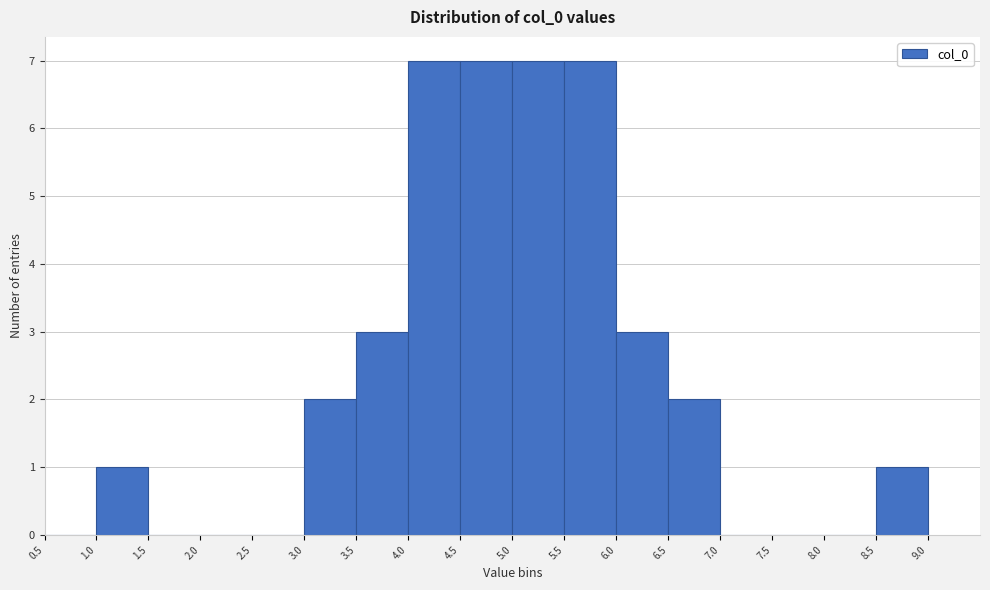

How tall is the bar that spans 8.5 to 9.0 on the x-axis? The values are not printed on the chart, so give them approximately, as read against the axis.

1